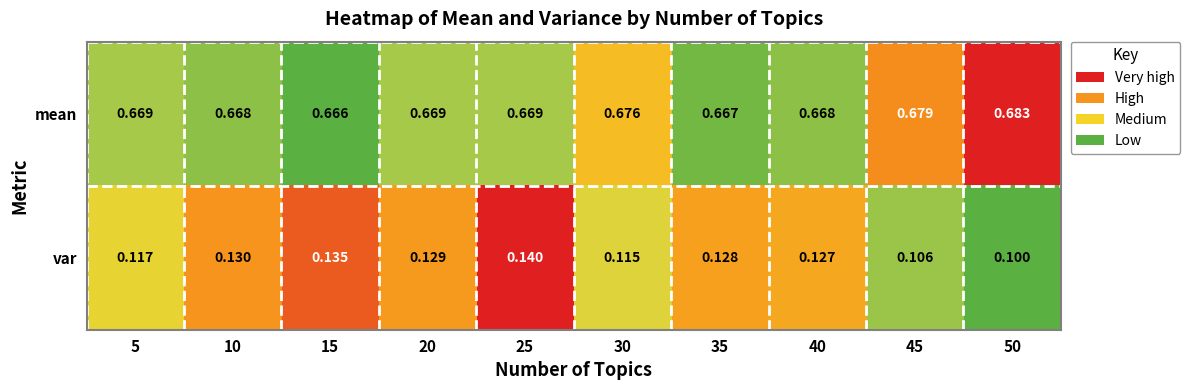

What is the total value across all series at 15?

0.8